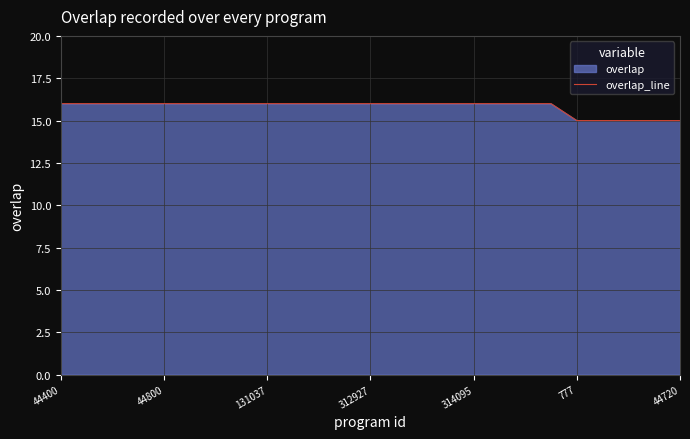

How many categories are shown in the chart?

25